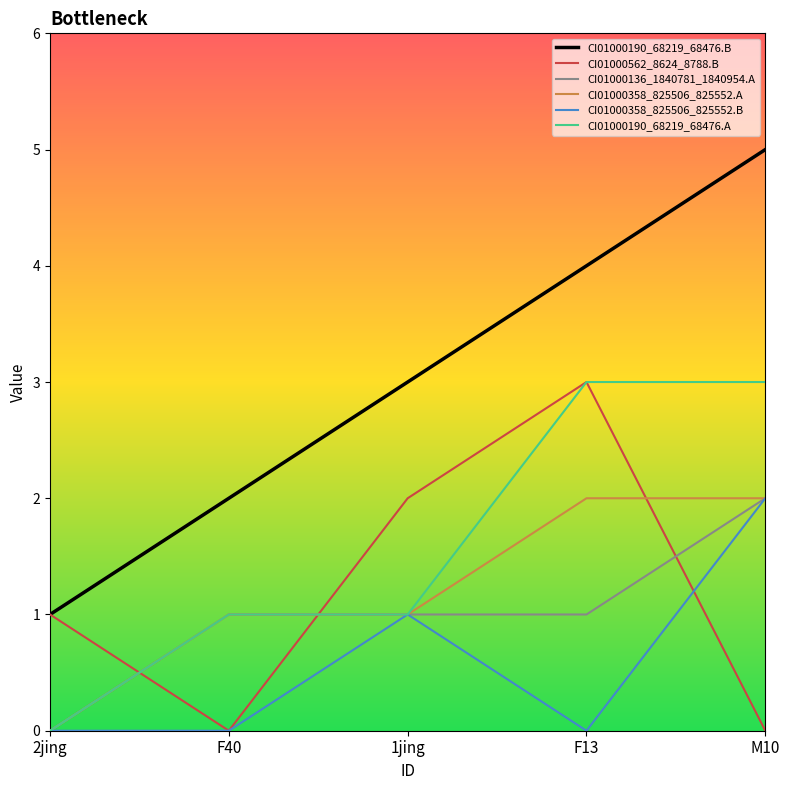

The value of CI01000190_68219_68476.A at F13 is 3. True or false?

True